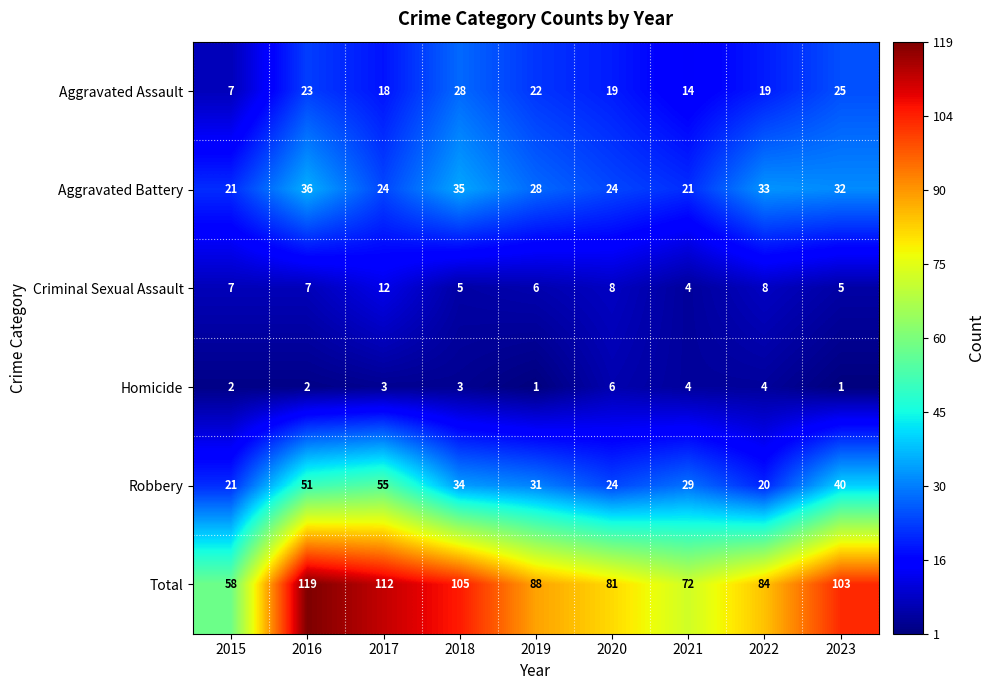

What is the average value of the Aggravated Battery series?

28